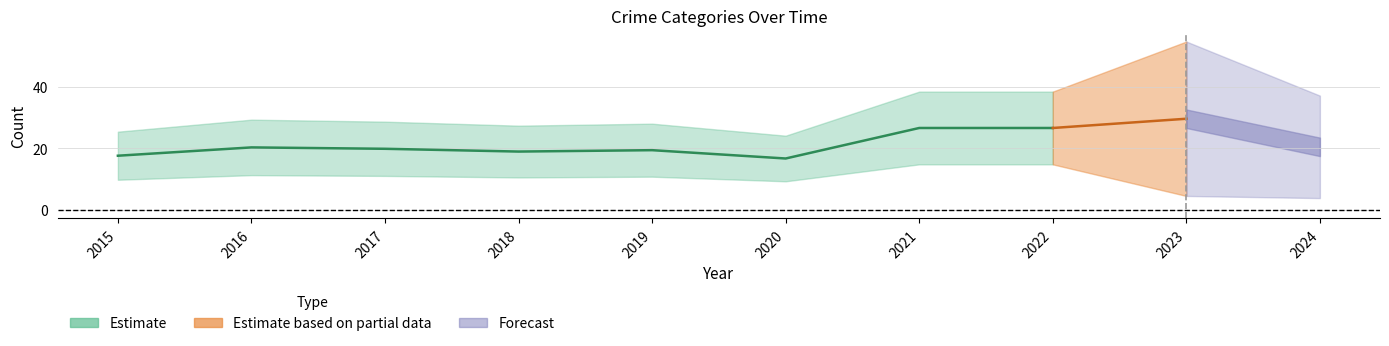

Is the value of Total at 2023 greater than the value of Robbery at 2019?

Yes